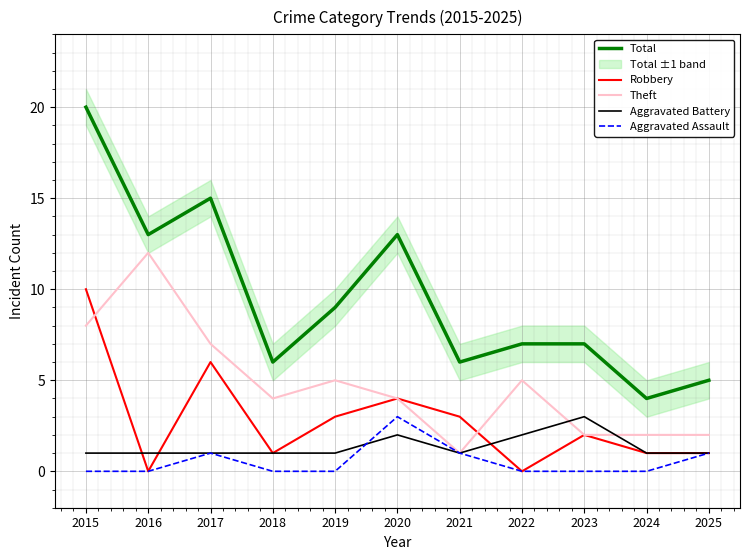

What is the difference between the maximum and second lowest values in the Robbery series?

10